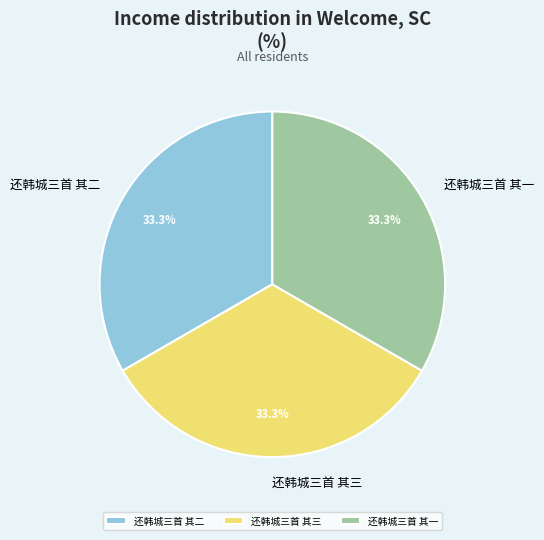

Is there any slice that represents more than half of the pie?

No